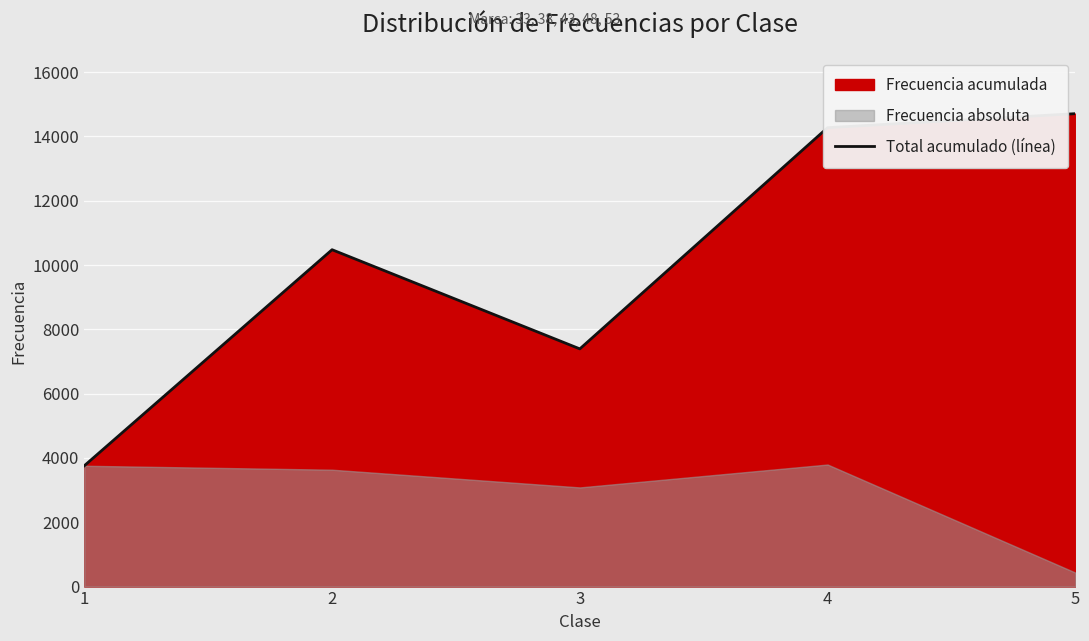

At which category does the data reach its first local peak?

2